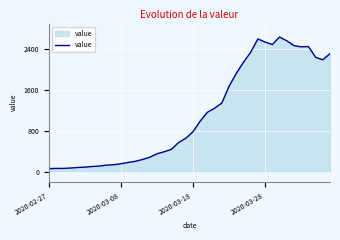

What is the difference between the maximum and minimum values?

2579